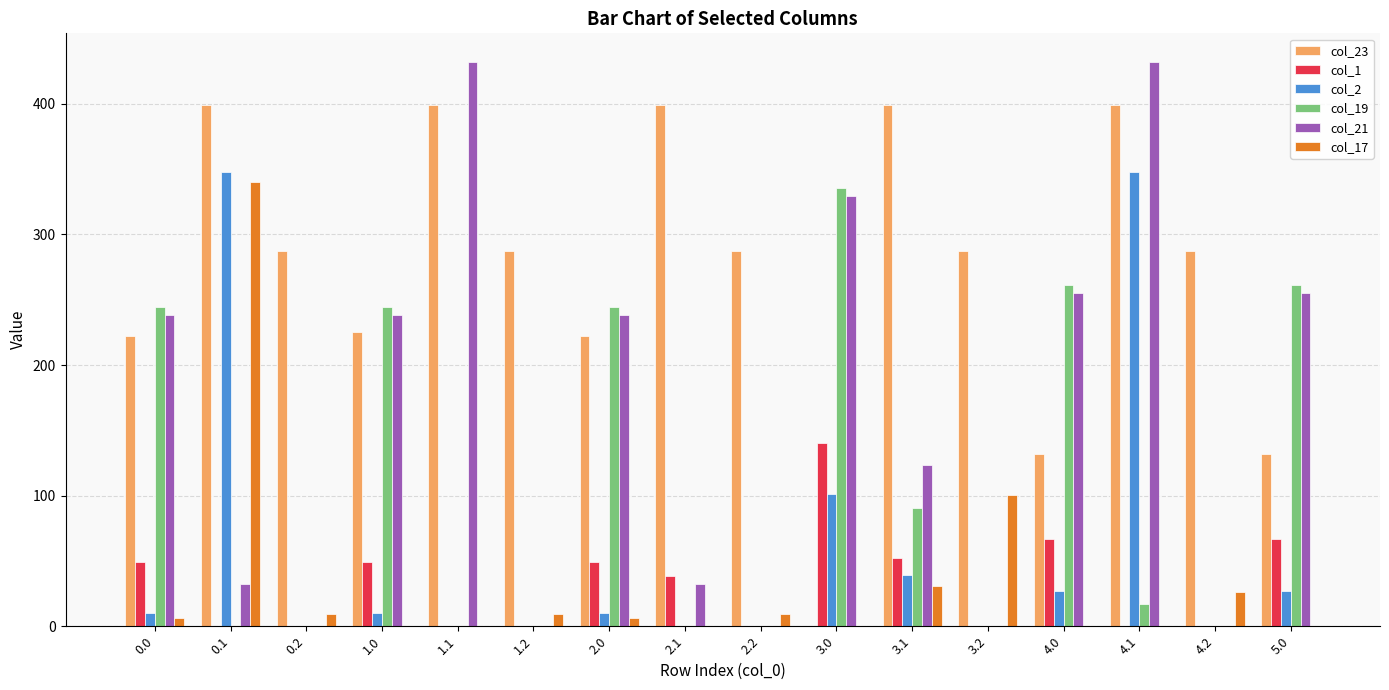

At which category is the sum across all series the highest?

4.1